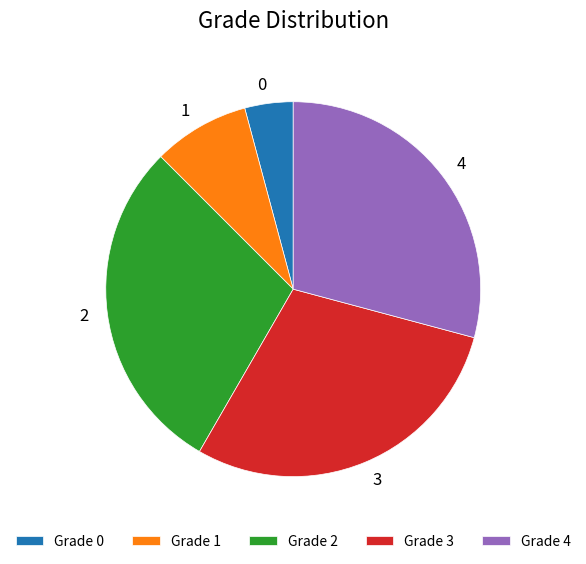

Is Grade 4 the majority of the pie?

No